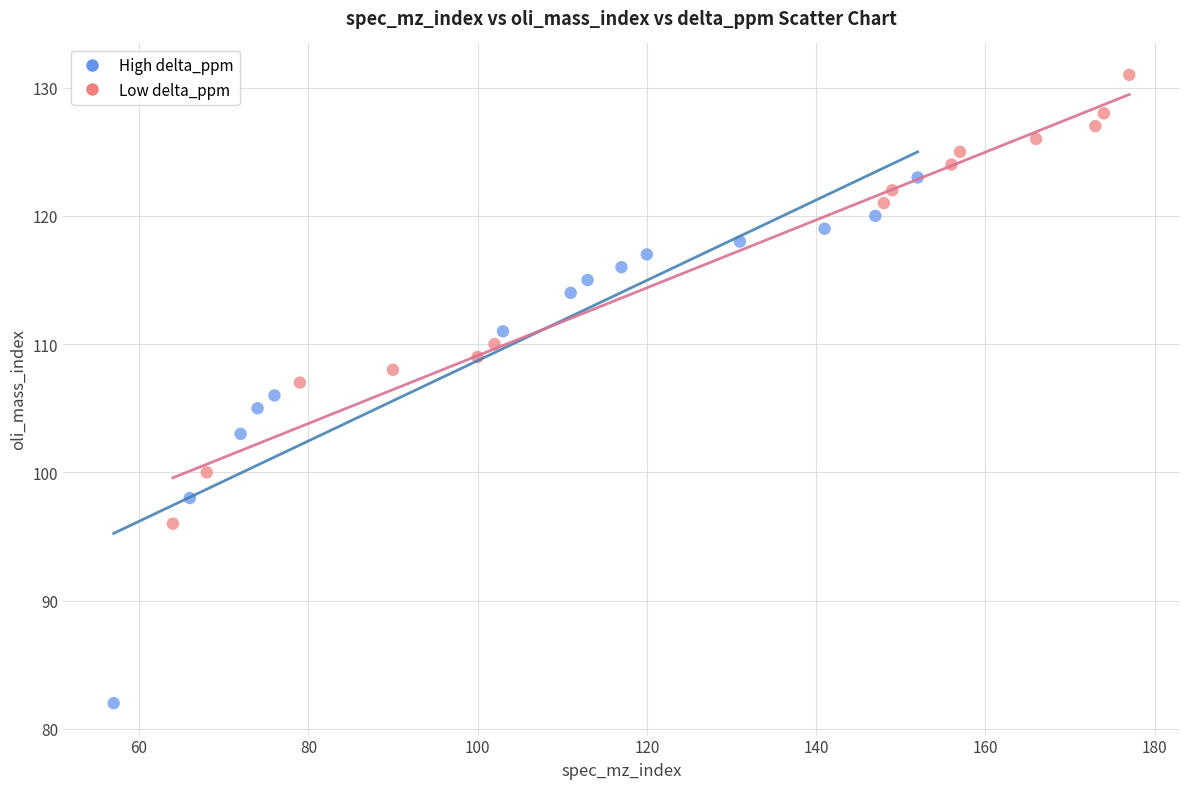

What are all the series names shown in the legend?

High delta_ppm, Low delta_ppm